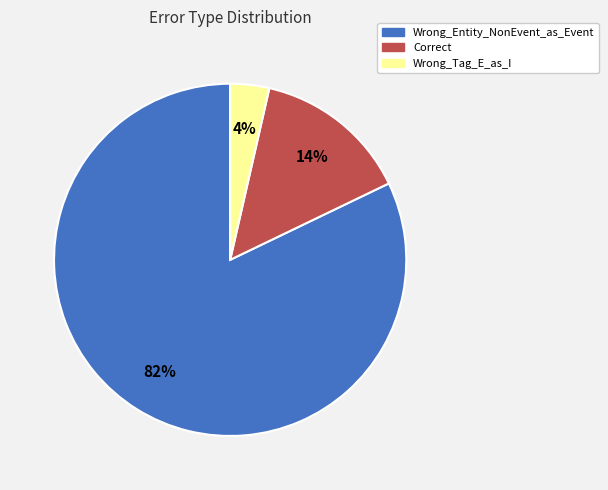

Count the number of slices in the pie.

3